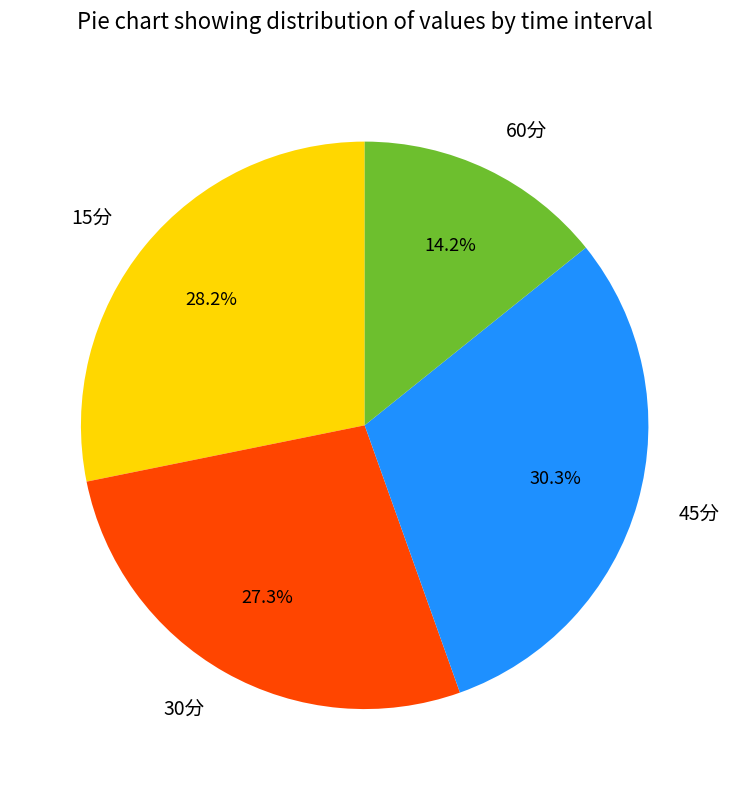

To the nearest percent, what is the difference between the 45分 and 60分 slice percentages?

16%